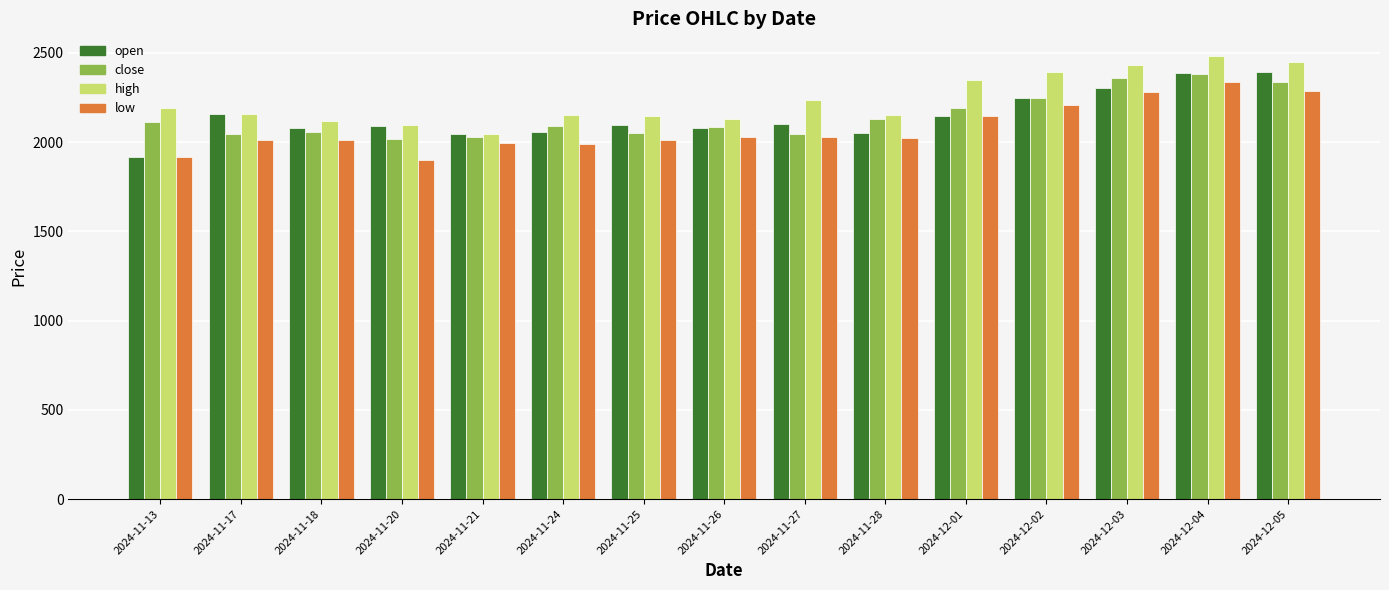

Count the number of categories in the chart.

15